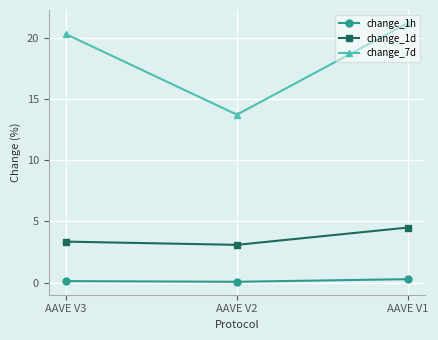

Rank the series at AAVE V2 from lowest to highest value.

change_1h, change_1d, change_7d